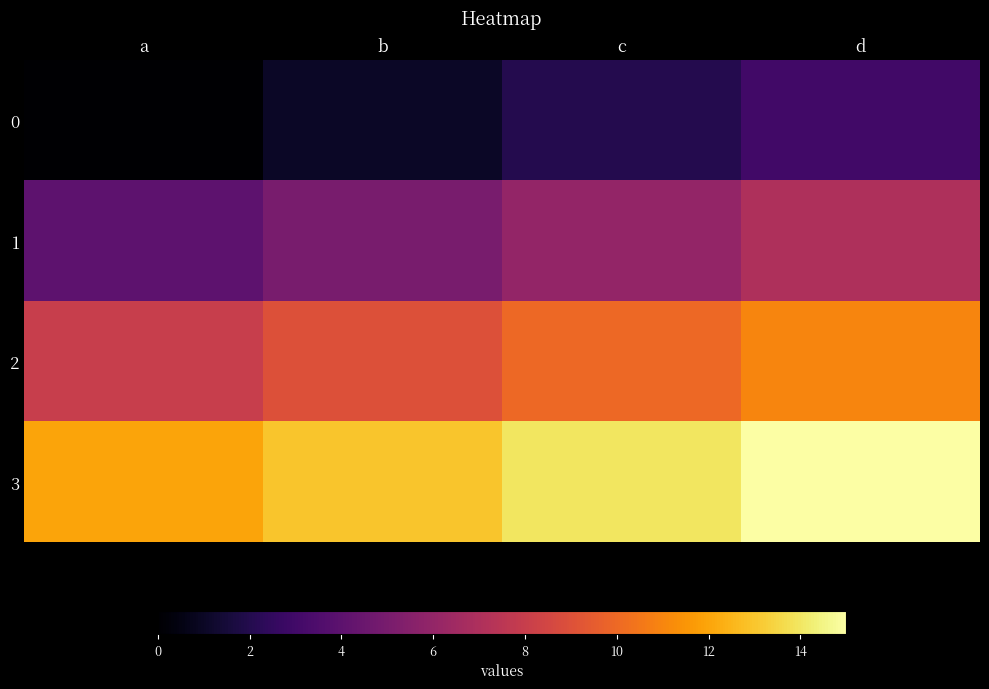

Rank the series by their maximum value, from lowest to highest.

0, 1, 2, 3